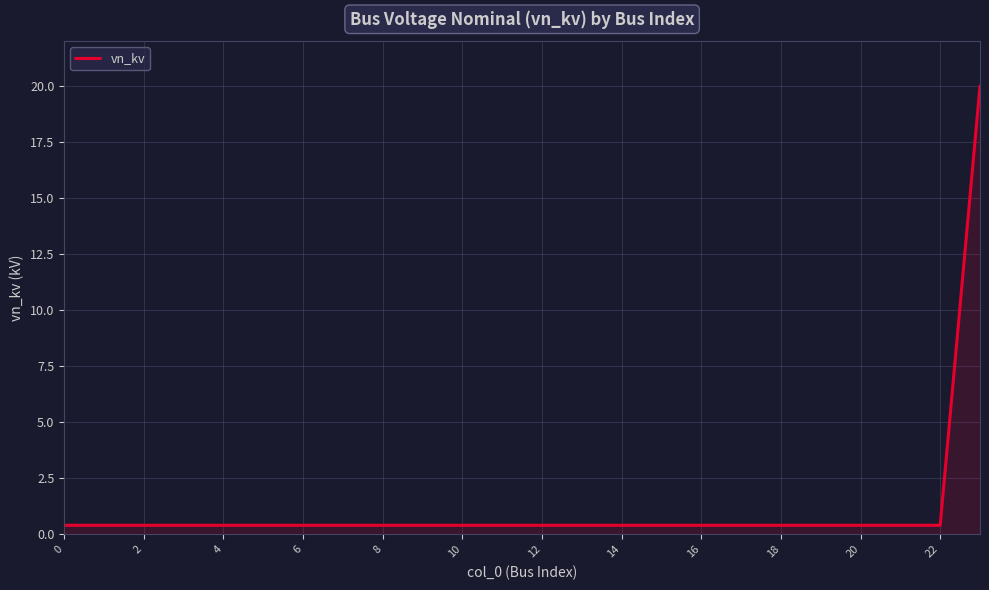

What is the greatest value displayed?

20.0